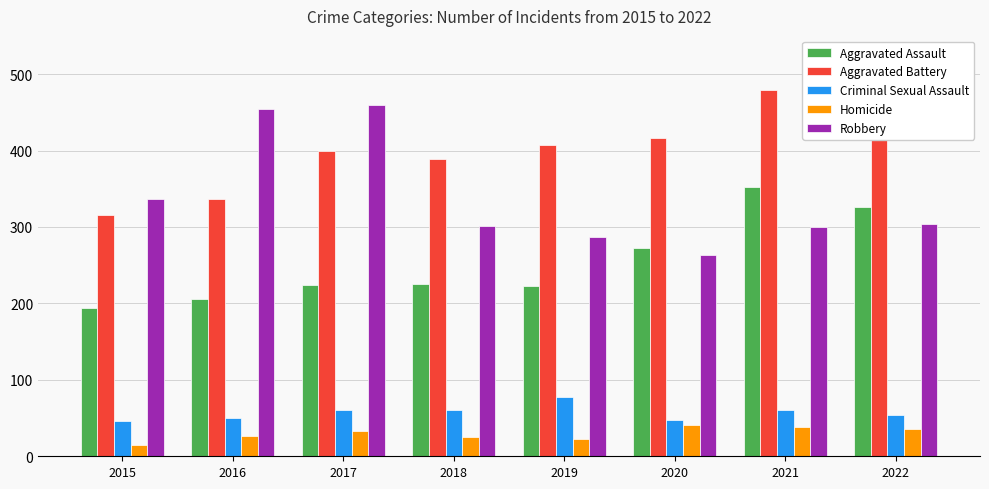

Is it true that Aggravated Battery equals 261 at 2020?

False